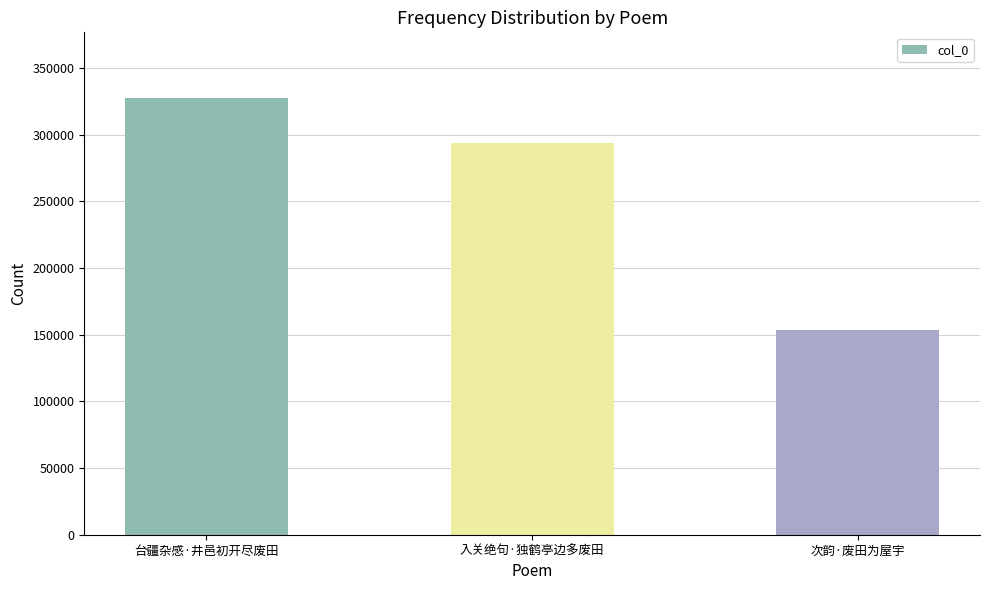

Which has a higher value, 次韵·废田为屋宇 or 台疆杂感·井邑初开尽废田?

台疆杂感·井邑初开尽废田